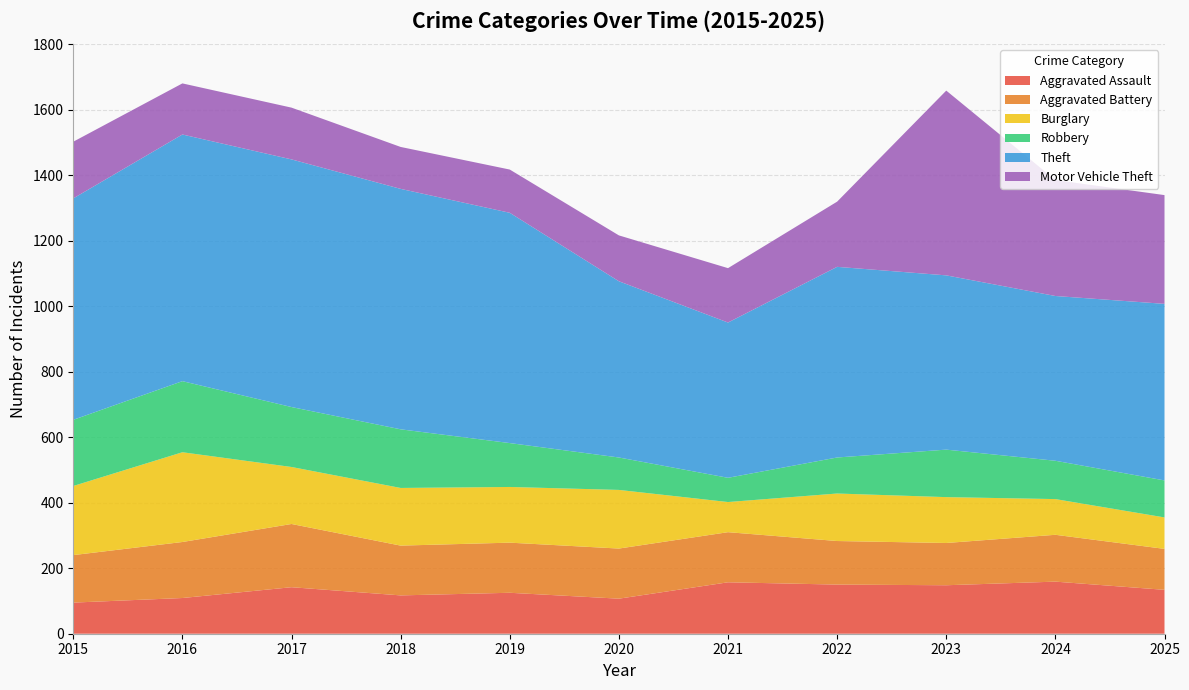

Reading right to left, transcribe all the data shown in this chart.

Aggravated Assault: 2025=134	2024=159	2023=148	2022=150	2021=157	2020=107	2019=125	2018=117	2017=142	2016=109	2015=95
Aggravated Battery: 2025=125	2024=143	2023=129	2022=133	2021=153	2020=153	2019=153	2018=152	2017=193	2016=171	2015=145
Burglary: 2025=96	2024=109	2023=140	2022=145	2021=92	2020=179	2019=170	2018=176	2017=174	2016=274	2015=211
Robbery: 2025=113	2024=117	2023=145	2022=110	2021=74	2020=99	2019=134	2018=179	2017=183	2016=217	2015=202
Theft: 2025=539	2024=503	2023=532	2022=582	2021=474	2020=538	2019=703	2018=734	2017=756	2016=753	2015=676
Motor Vehicle Theft: 2025=332	2024=354	2023=564	2022=199	2021=166	2020=140	2019=132	2018=128	2017=158	2016=156	2015=173